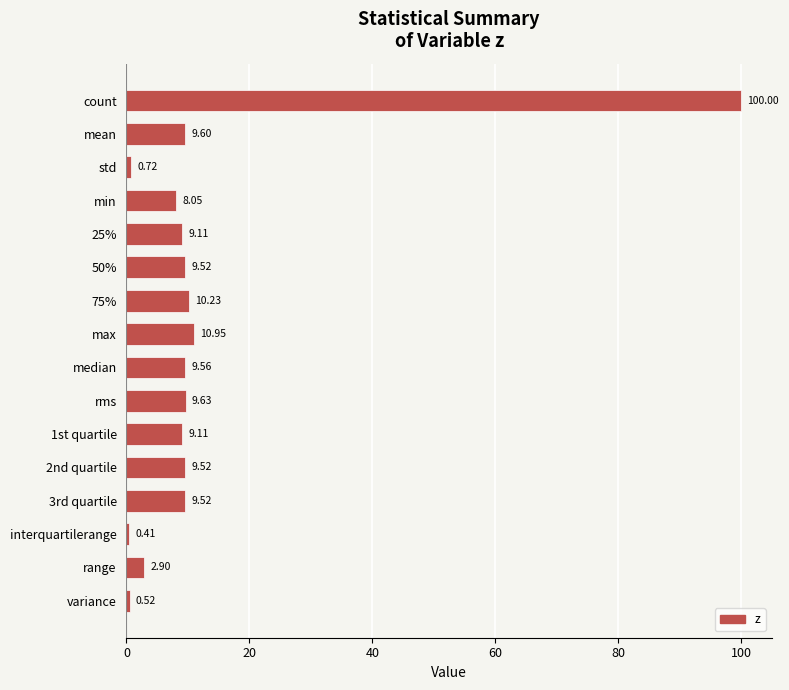

Where is the data nearest to the value 50?

max